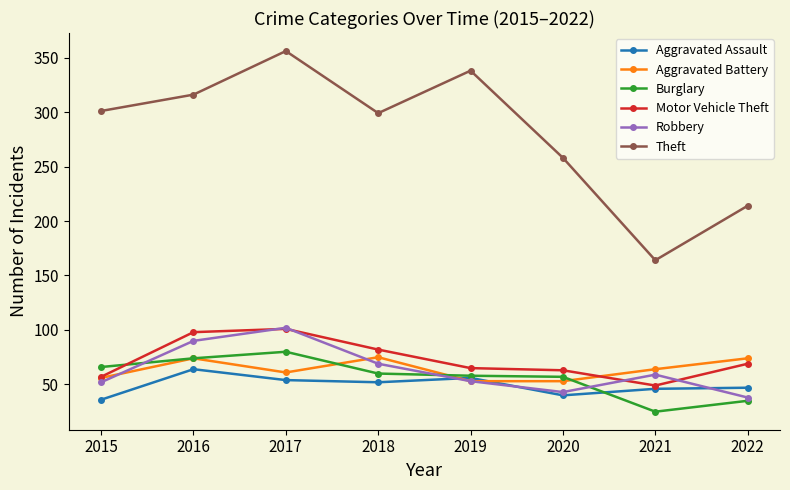

What is the smallest value displayed?

25